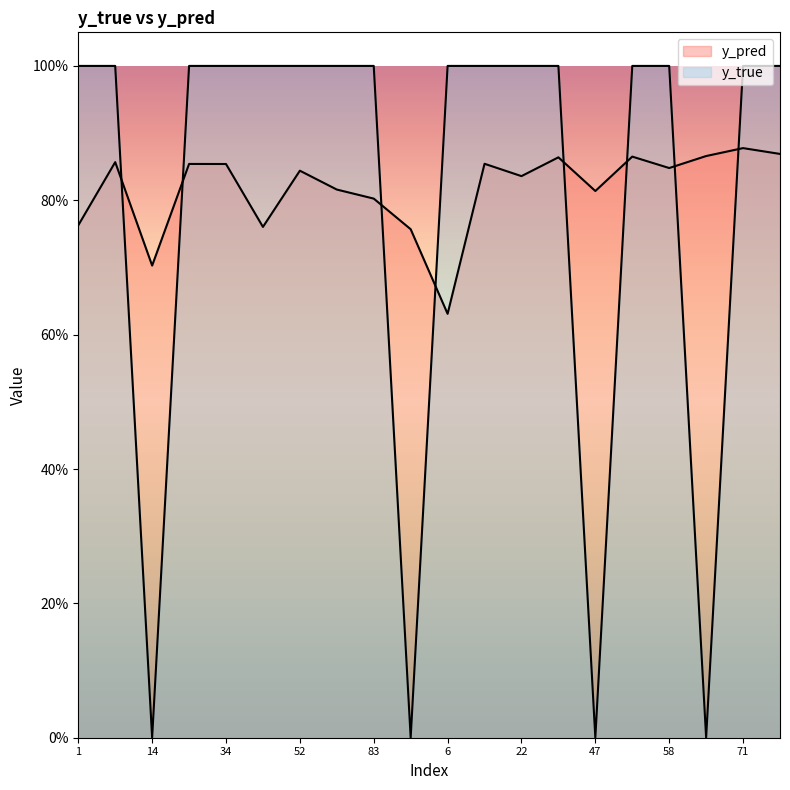

How many lines are shown in the chart?

2